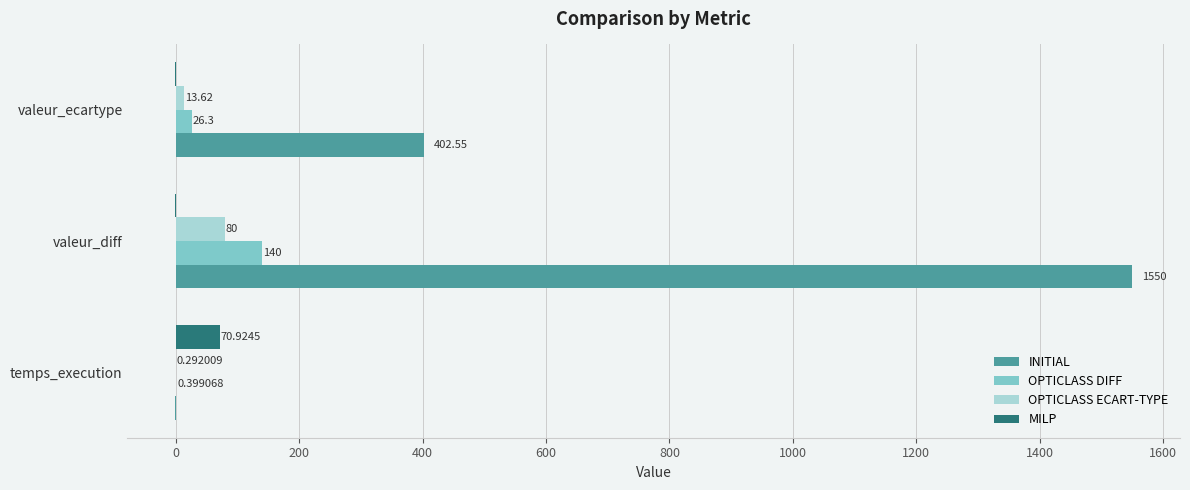

Is the value of OPTICLASS ECART-TYPE at valeur_diff greater than the value of INITIAL at valeur_diff?

No